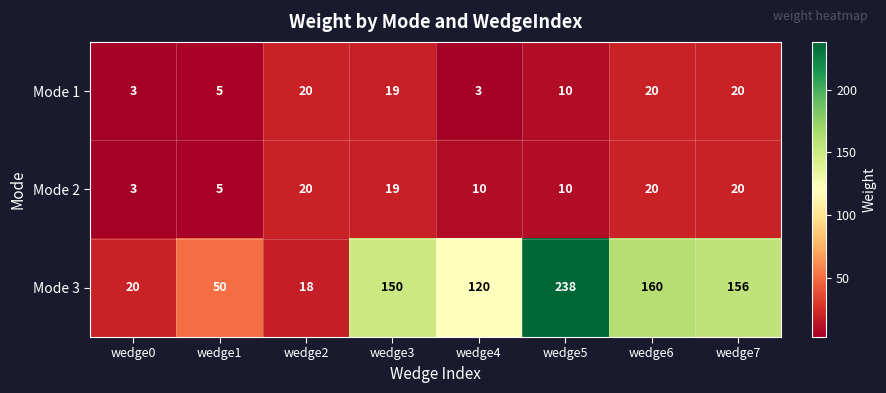

At which label does Mode 2 first exceed 19?

wedge2